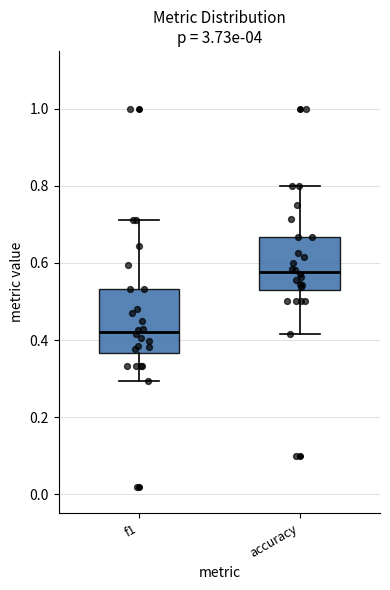

Where is the lower edge of the box for accuracy on the y-axis? The values are not printed on the chart, so give them approximately, as read against the axis.

0.52